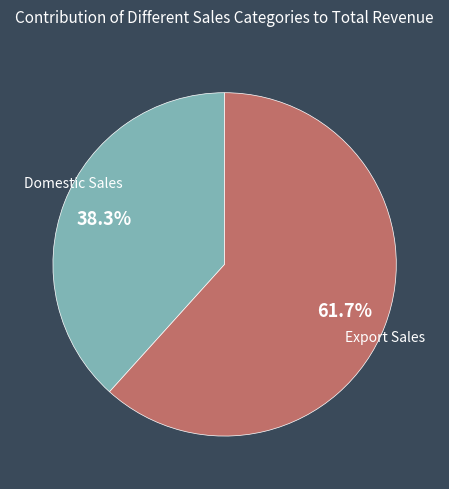

Count the number of slices in the pie.

2